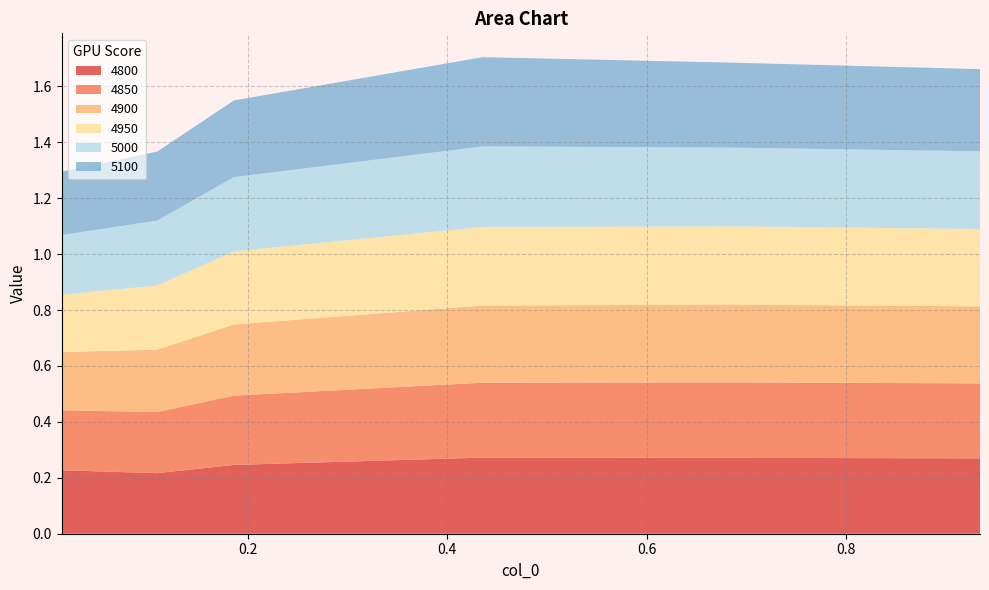

Reading left to right, extract all data points from this chart.

4800: 0.0136986301369863=0.2	0.1095890410958904=0.2	0.1863013698630137=0.2	0.4356164383561644=0.3	0.684931506849315=0.3	0.9342465753424658=0.3
4850: 0.0136986301369863=0.2	0.1095890410958904=0.2	0.1863013698630137=0.2	0.4356164383561644=0.3	0.684931506849315=0.3	0.9342465753424658=0.3
4900: 0.0136986301369863=0.2	0.1095890410958904=0.2	0.1863013698630137=0.3	0.4356164383561644=0.3	0.684931506849315=0.3	0.9342465753424658=0.3
4950: 0.0136986301369863=0.2	0.1095890410958904=0.2	0.1863013698630137=0.3	0.4356164383561644=0.3	0.684931506849315=0.3	0.9342465753424658=0.3
5000: 0.0136986301369863=0.2	0.1095890410958904=0.2	0.1863013698630137=0.3	0.4356164383561644=0.3	0.684931506849315=0.3	0.9342465753424658=0.3
5100: 0.0136986301369863=0.2	0.1095890410958904=0.2	0.1863013698630137=0.3	0.4356164383561644=0.3	0.684931506849315=0.3	0.9342465753424658=0.3